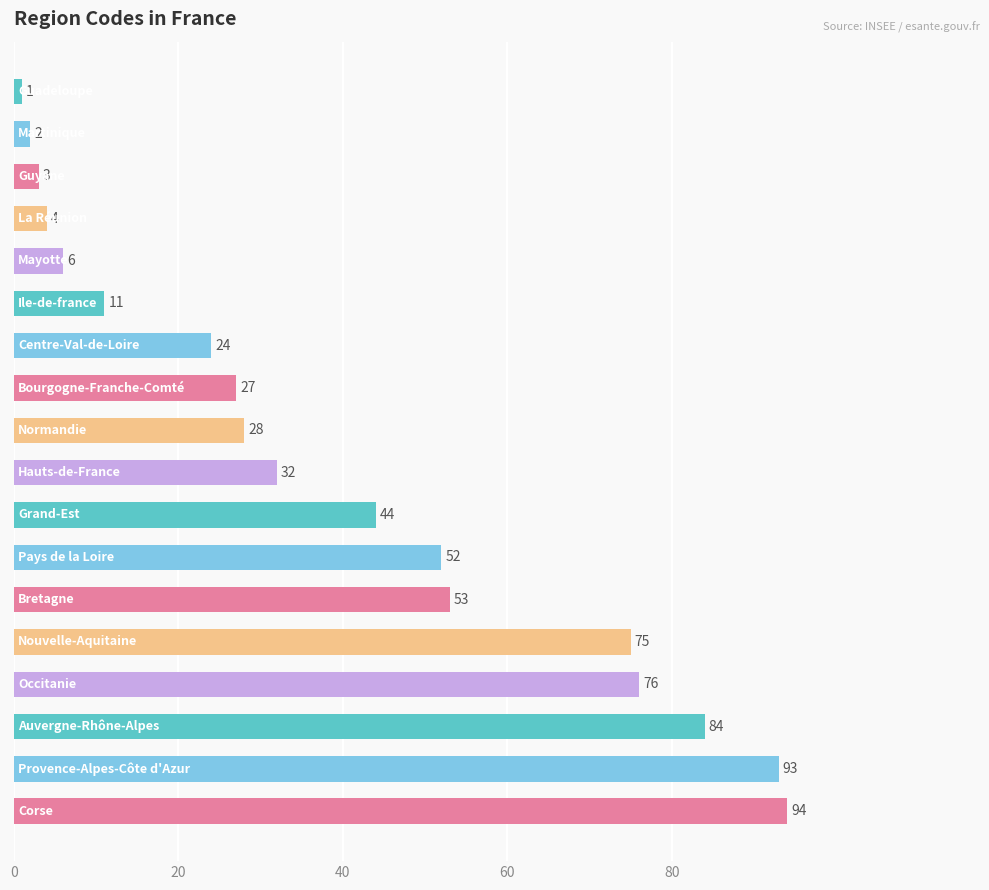

What is the maximum value shown in the chart?

94